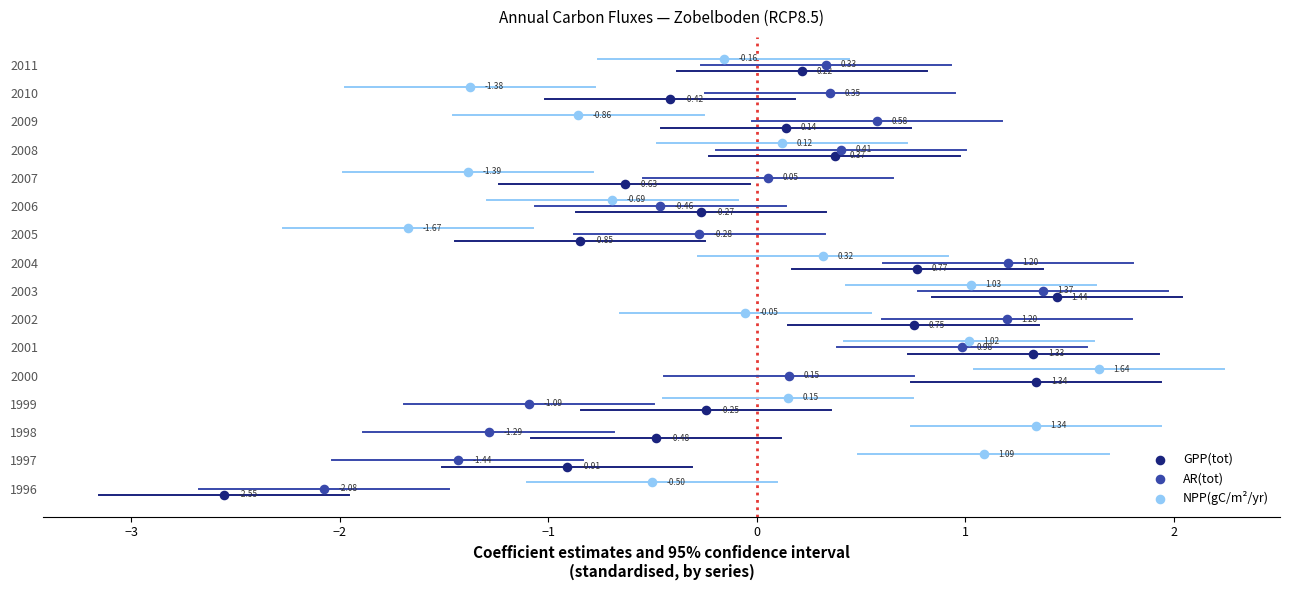

Which series reaches the maximum Y coordinate?

NPP(gC/m²/yr)